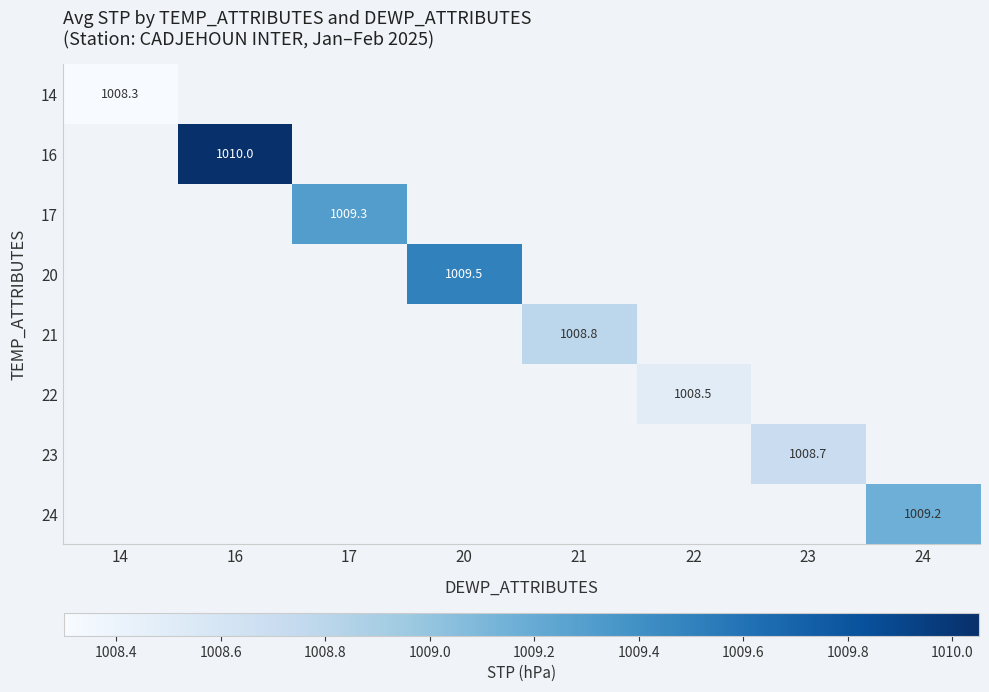

How many series are shown in this chart?

8